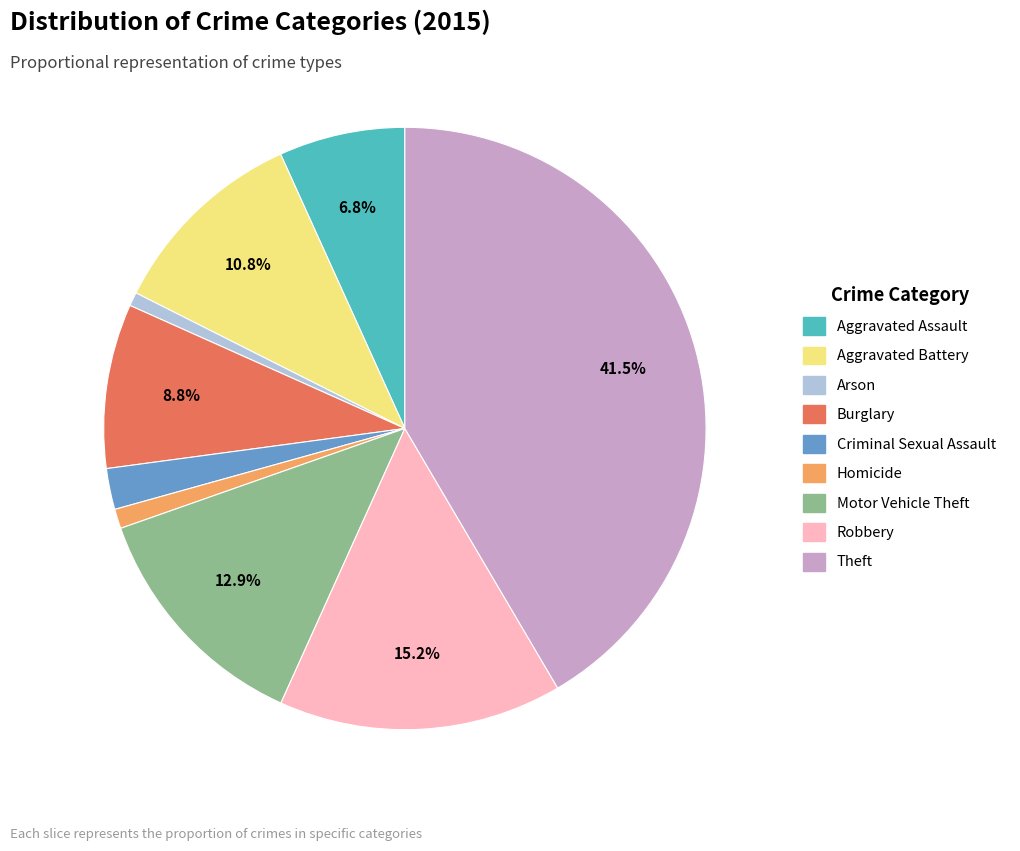

What portion of the pie excludes Motor Vehicle Theft?

87.1%